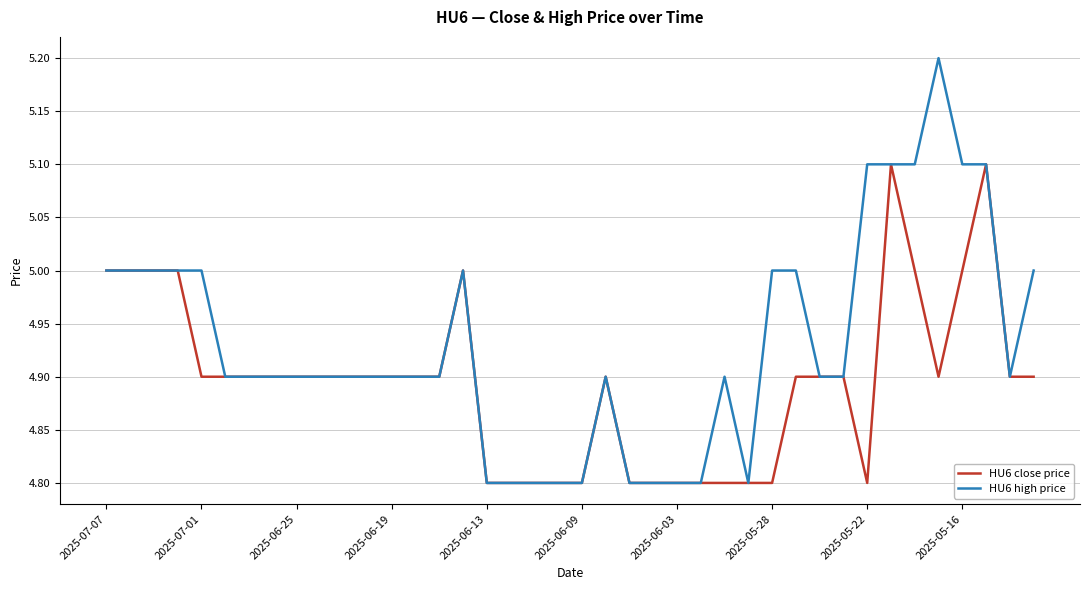

What is the minimum value shown in the chart?

4.8